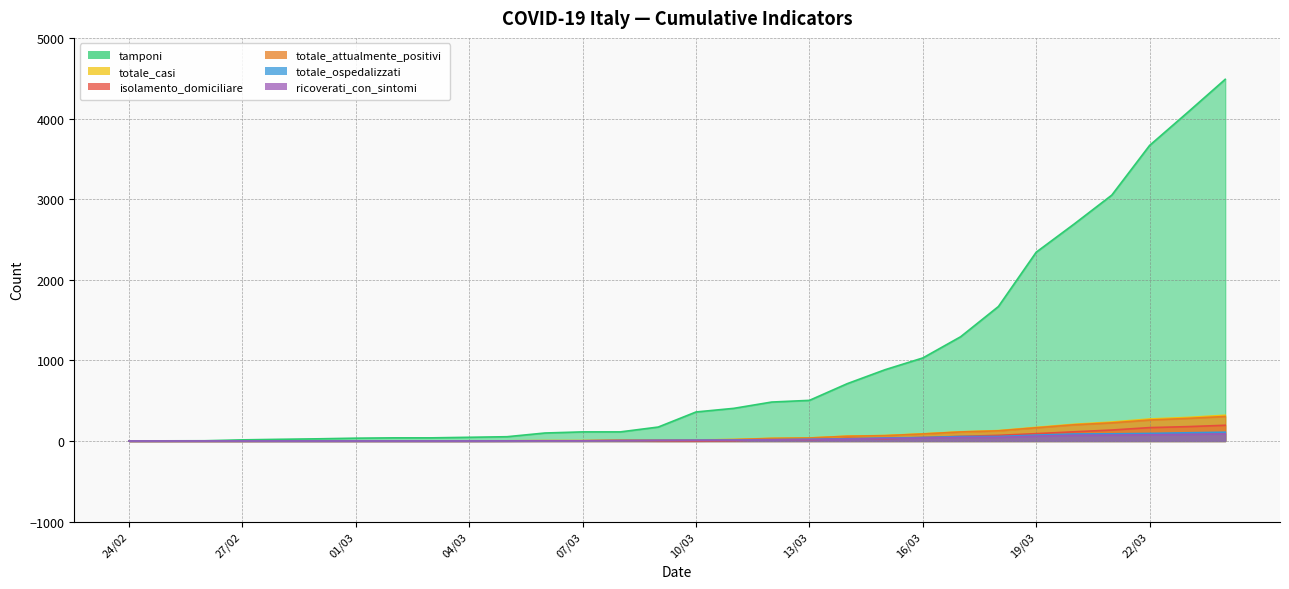

What is the difference between the highest and lowest values at 29/02?

27